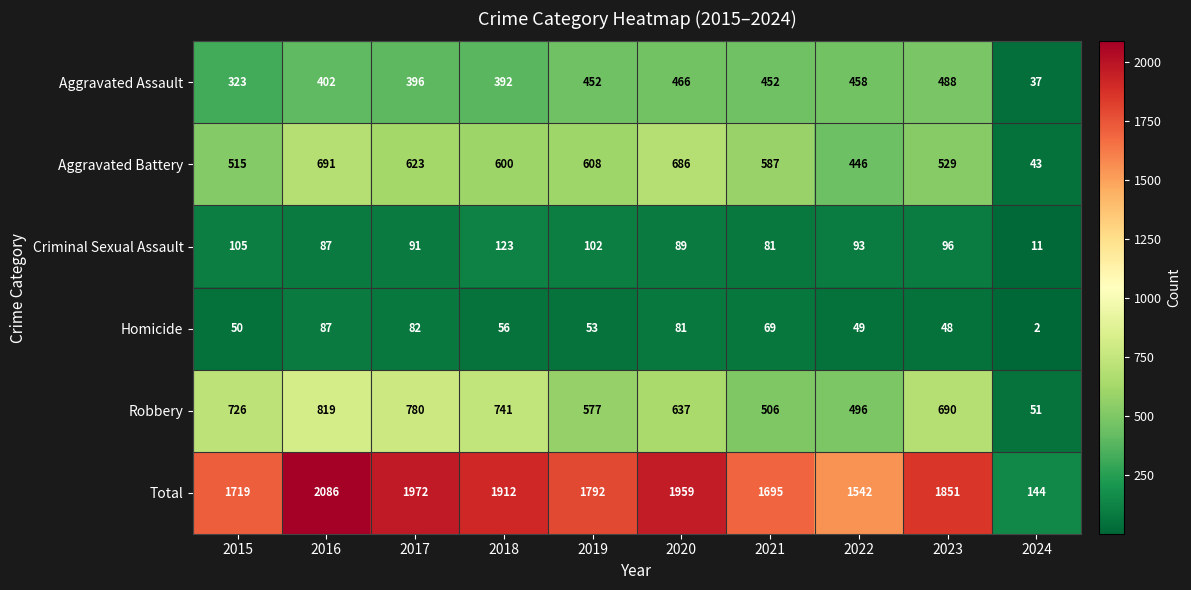

Rank the series by their maximum value, from lowest to highest.

Homicide, Criminal Sexual Assault, Aggravated Assault, Aggravated Battery, Robbery, Total